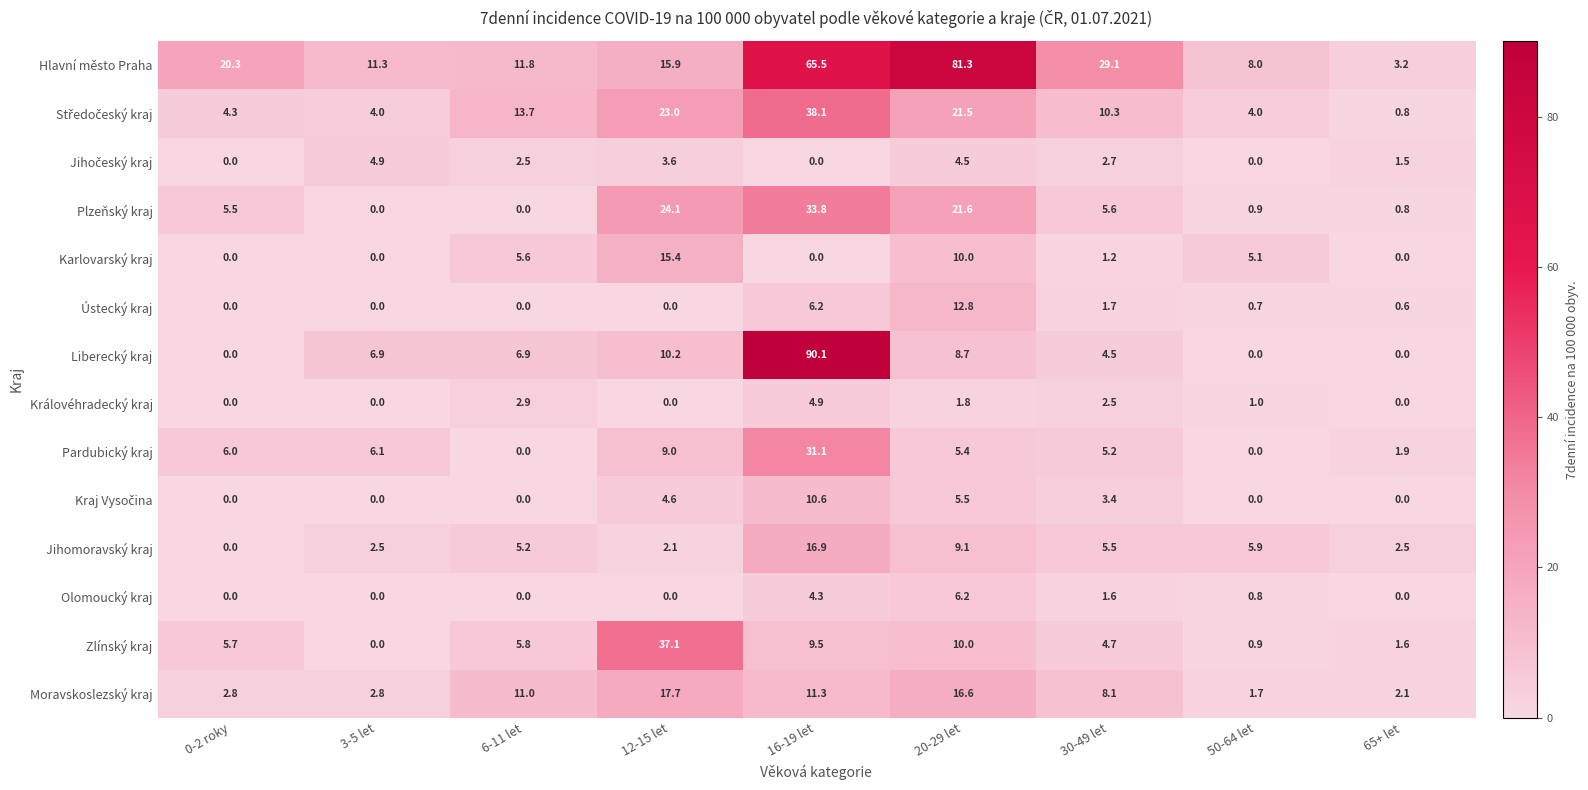

What is the spread (max minus min) of values at 12-15 let?

37.1